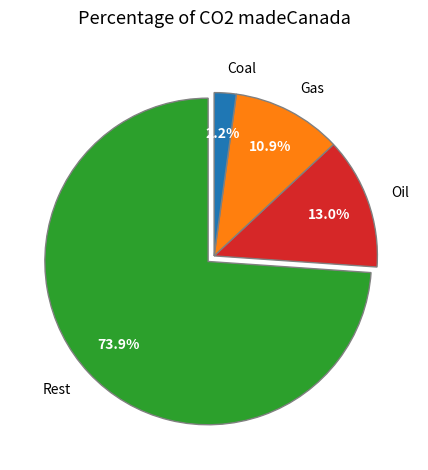

Rank the categories by value from lowest to highest.

Coal, Gas, Oil, Rest